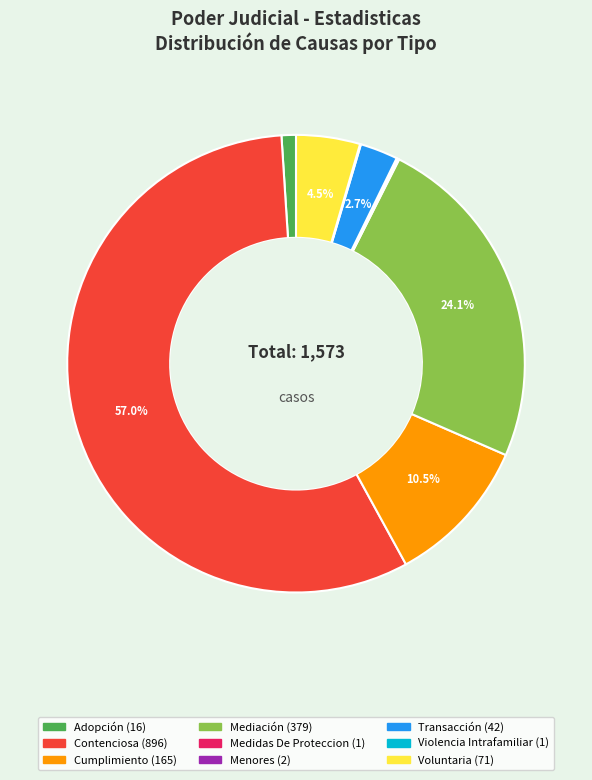

Is Contenciosa the majority of the pie?

Yes